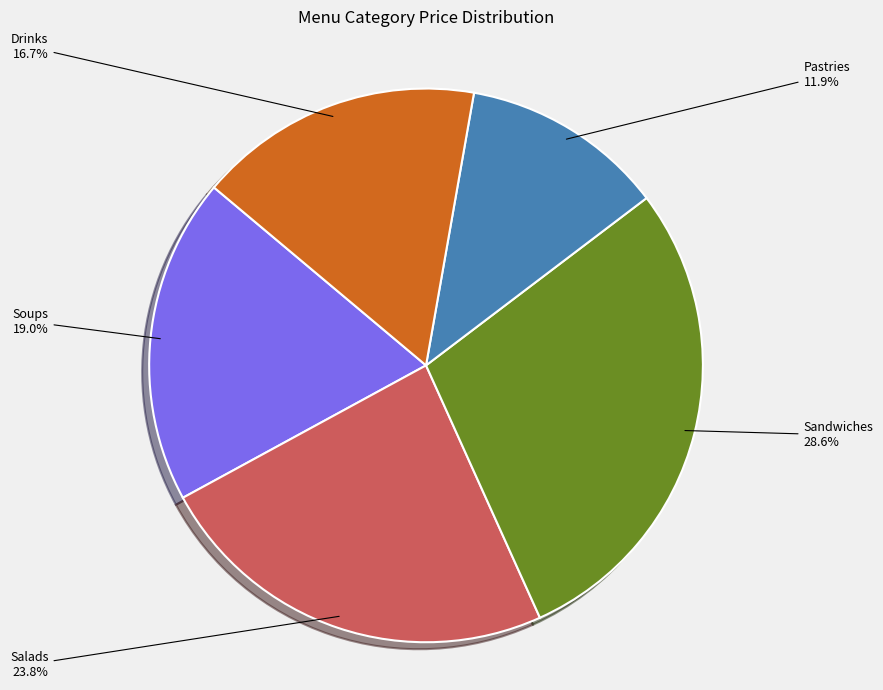

Does any single category account for the majority?

No